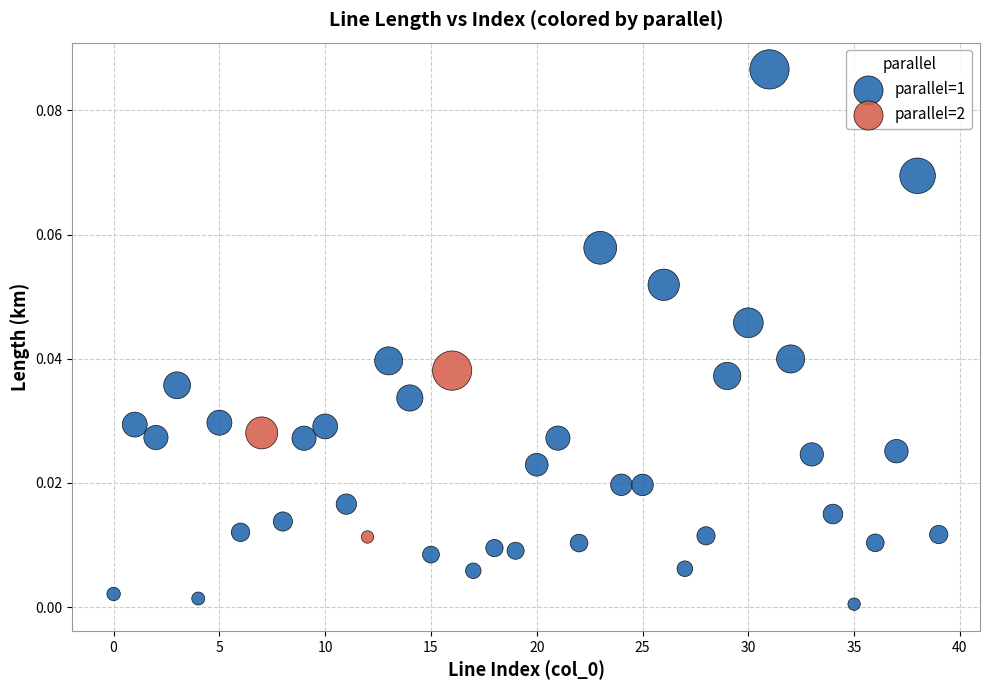

Which series has the widest spread of Y values?

parallel=1